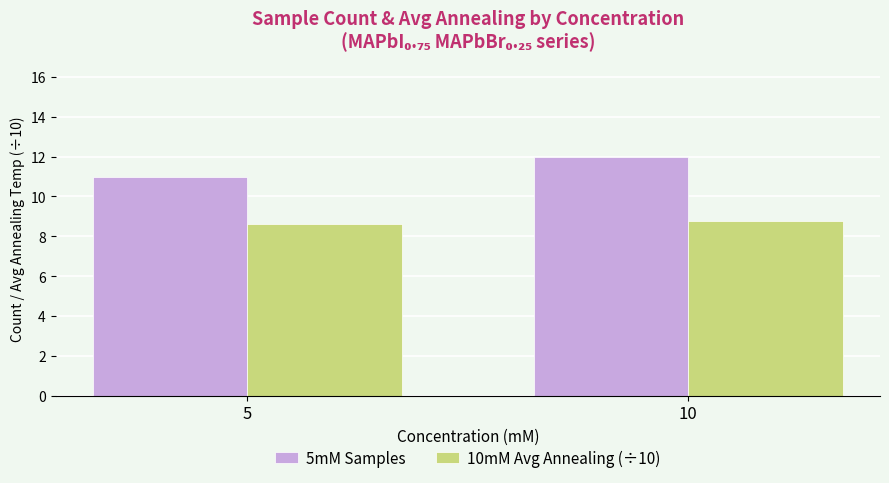

Reading left to right, transcribe all the data shown in this chart.

5mM Samples: 5=11.0	10=12.0
10mM Avg Annealing (÷10): 5=8.6	10=8.8